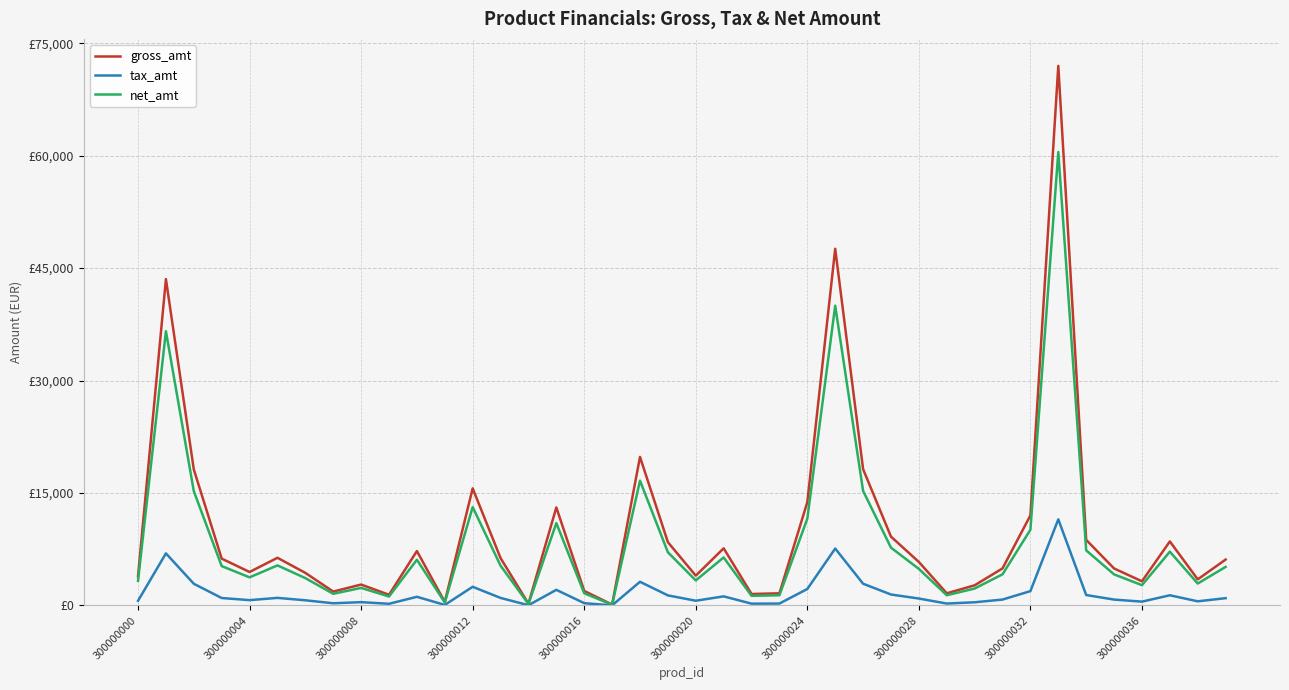

Does the chart display data point markers on the line(s)?

No